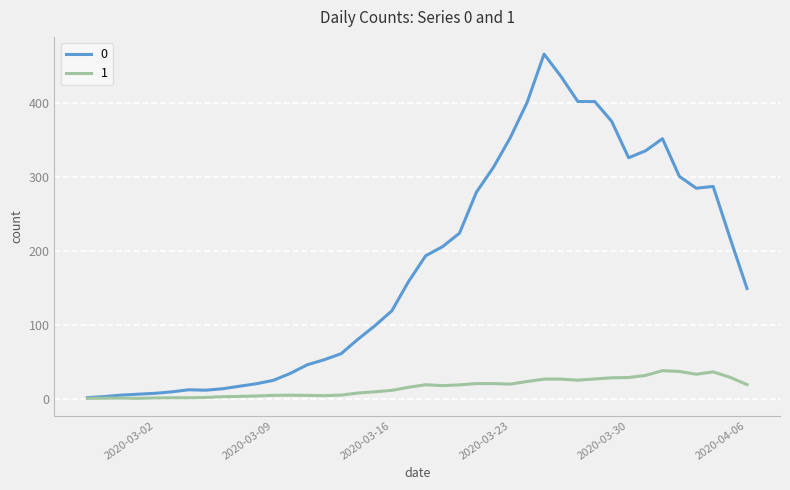

How many lines are shown in the chart?

2